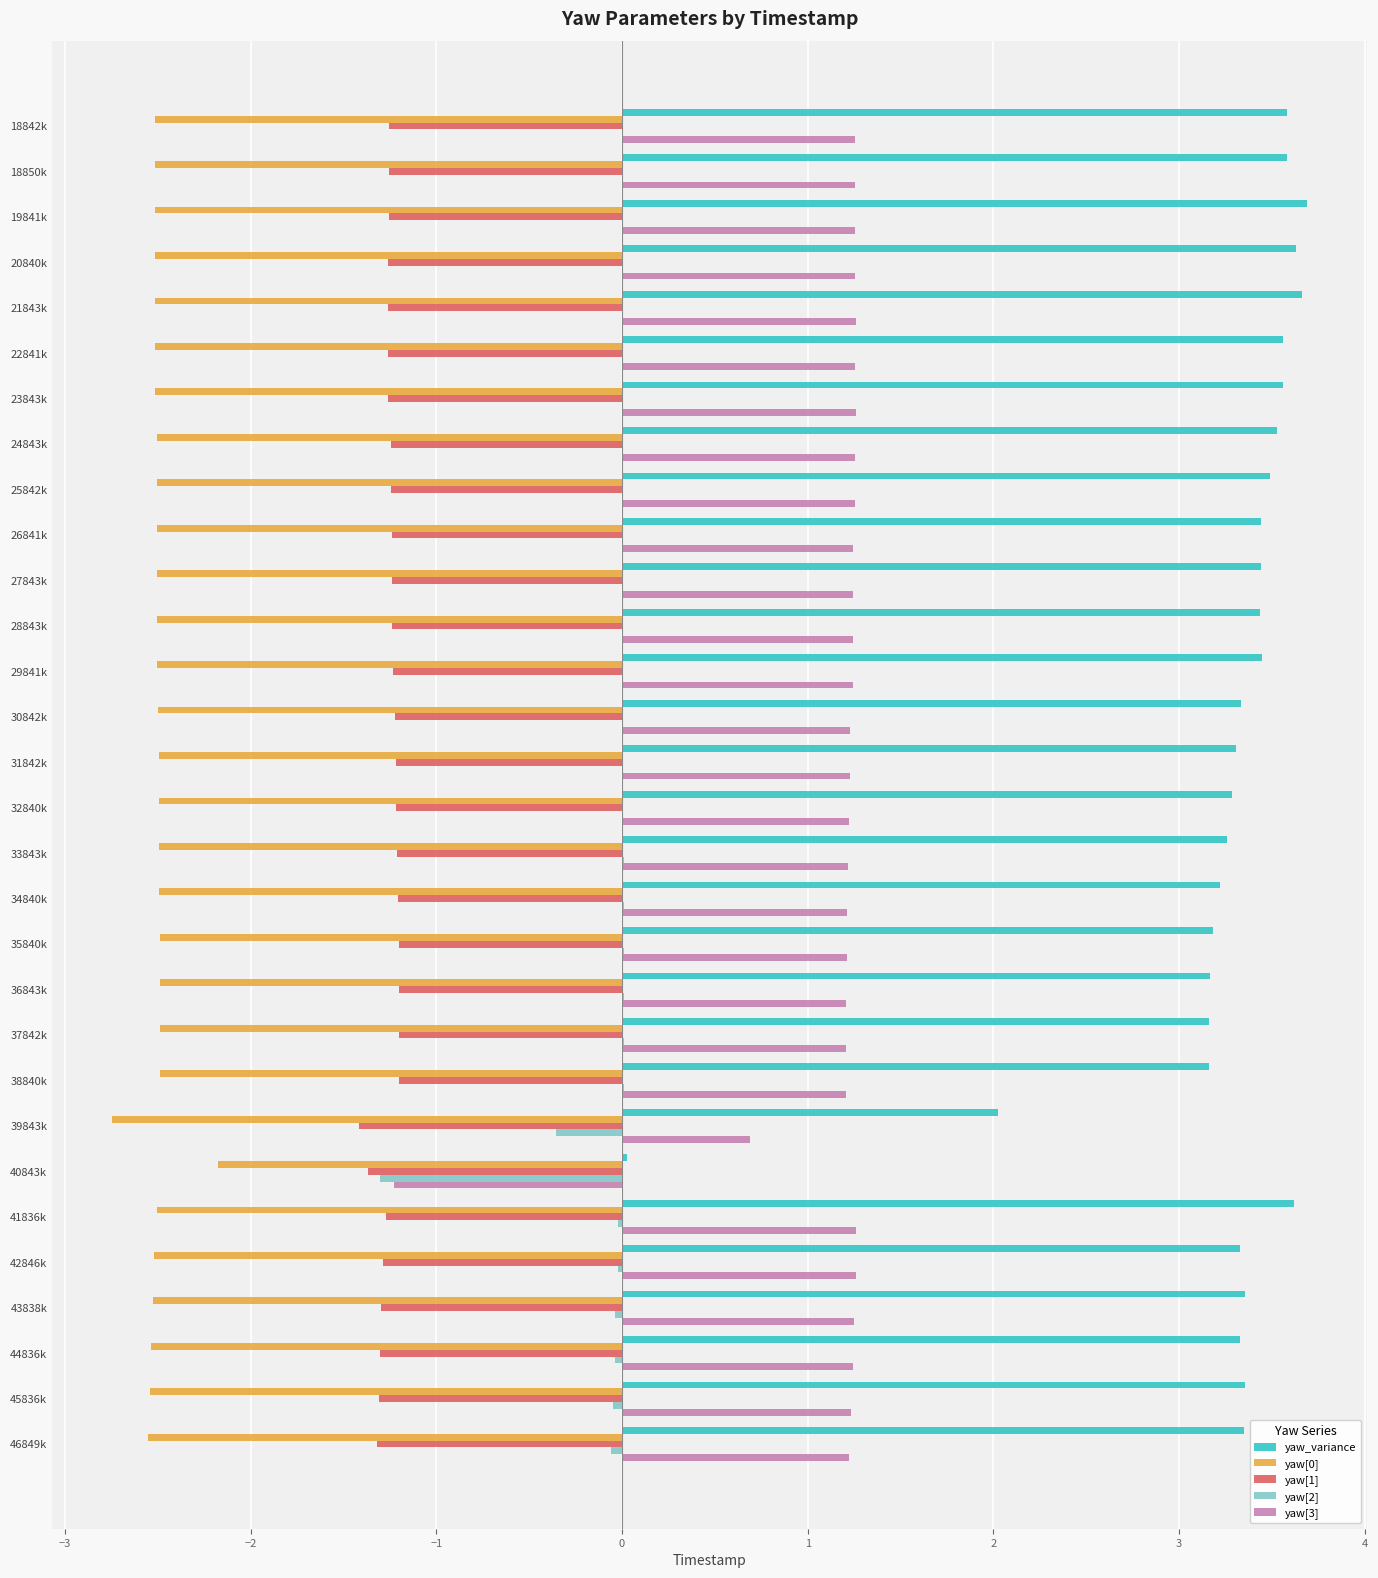

Is the value of yaw[2] at 30842k greater than the value of yaw[1] at 26841k?

Yes